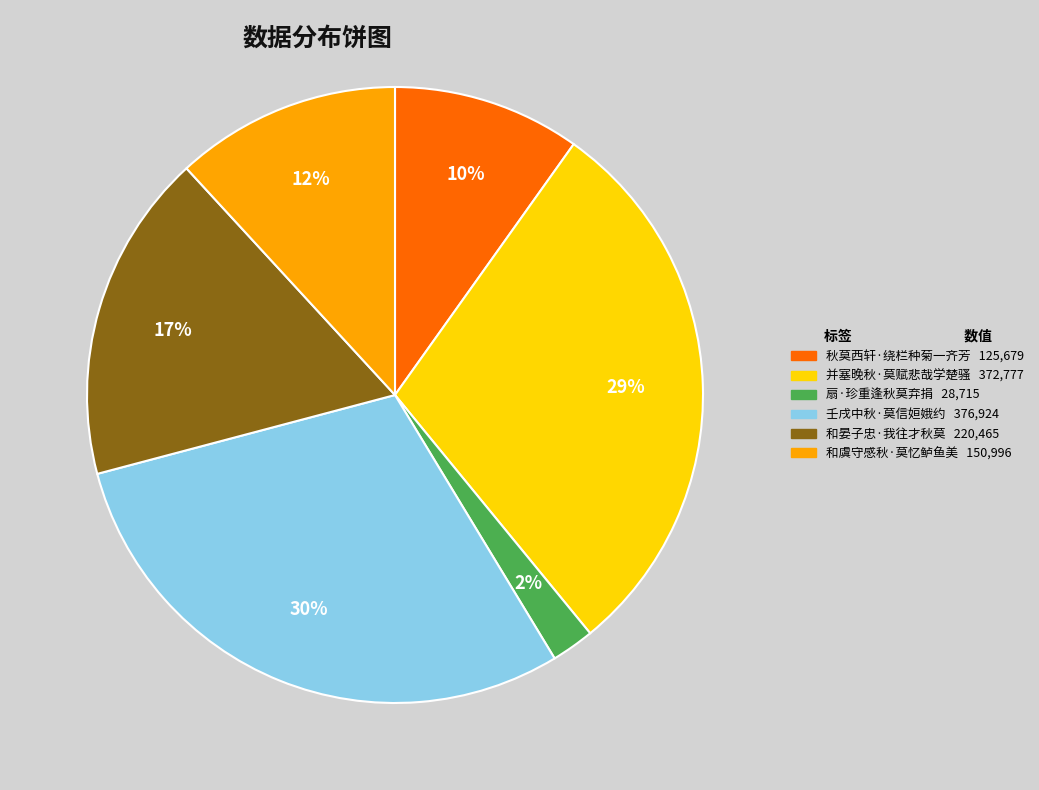

What is the smallest slice in the pie chart?

扇·珍重逢秋莫弃捐